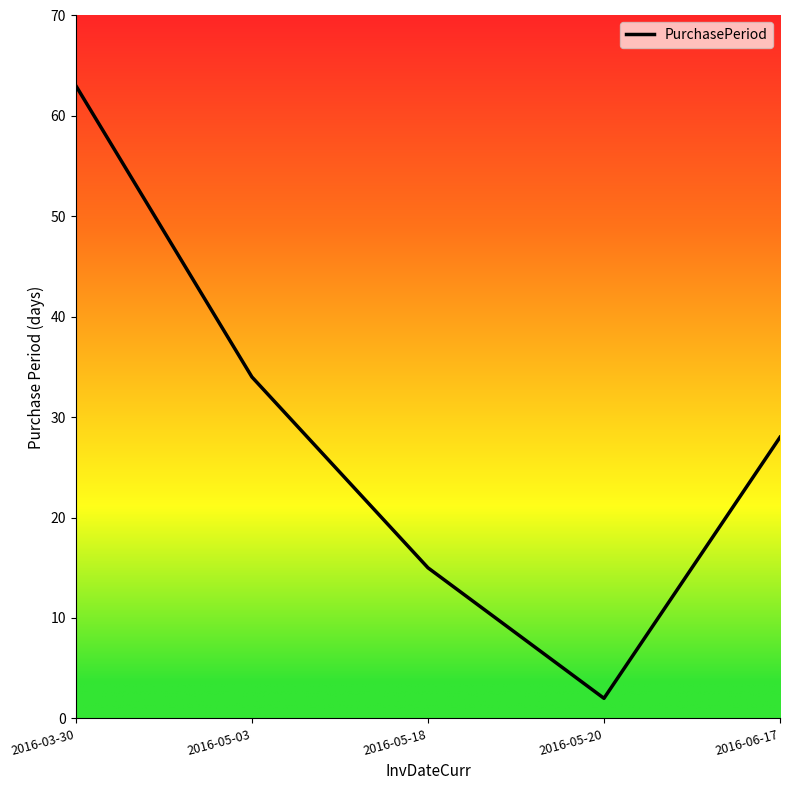

Reading right to left, extract all data points from this chart.

28	2	15	34	63